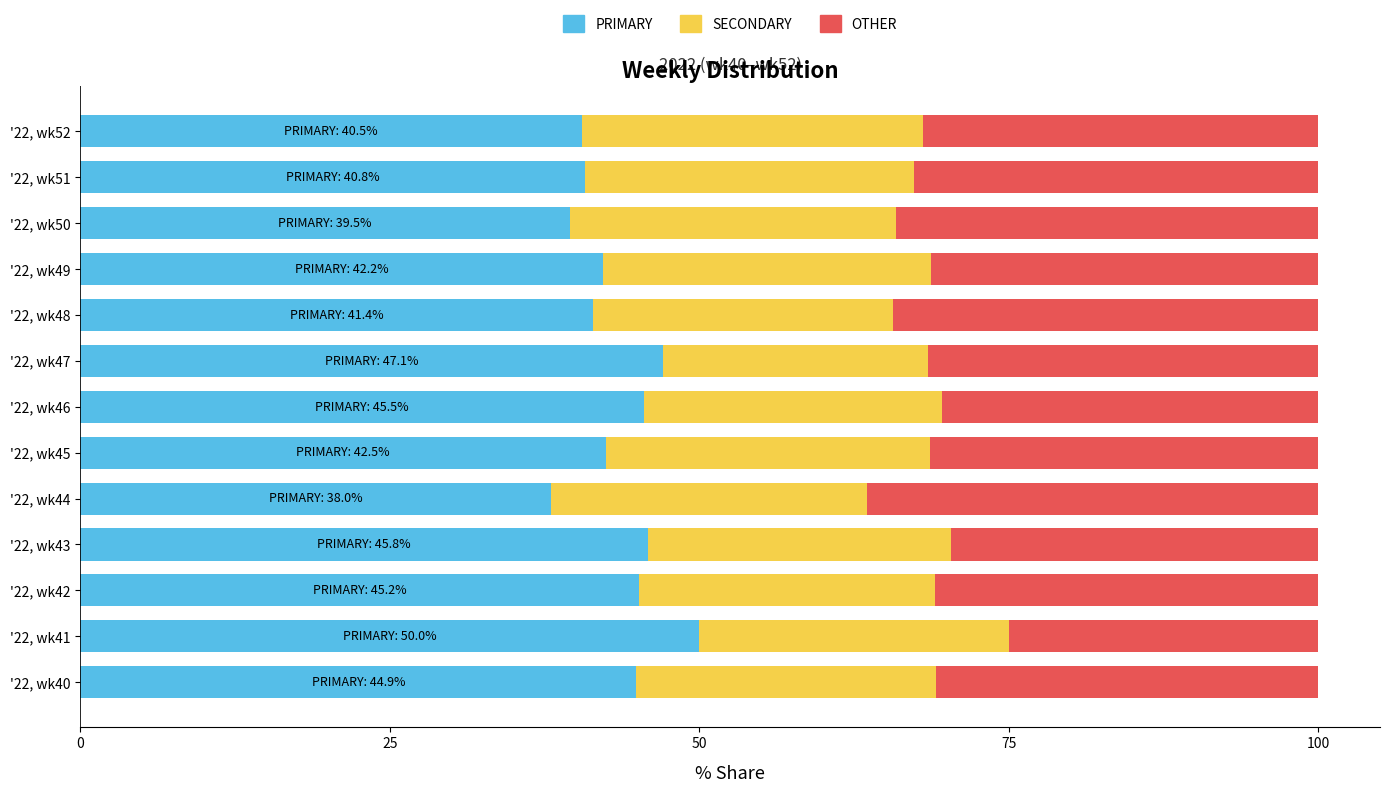

What is the total value across all series at '22, wk45?

100.0